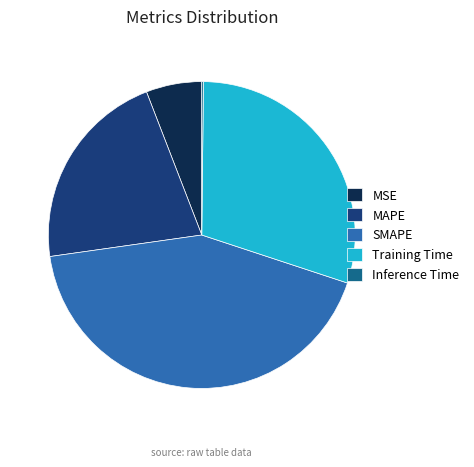

Which has a higher value, MSE or SMAPE?

SMAPE